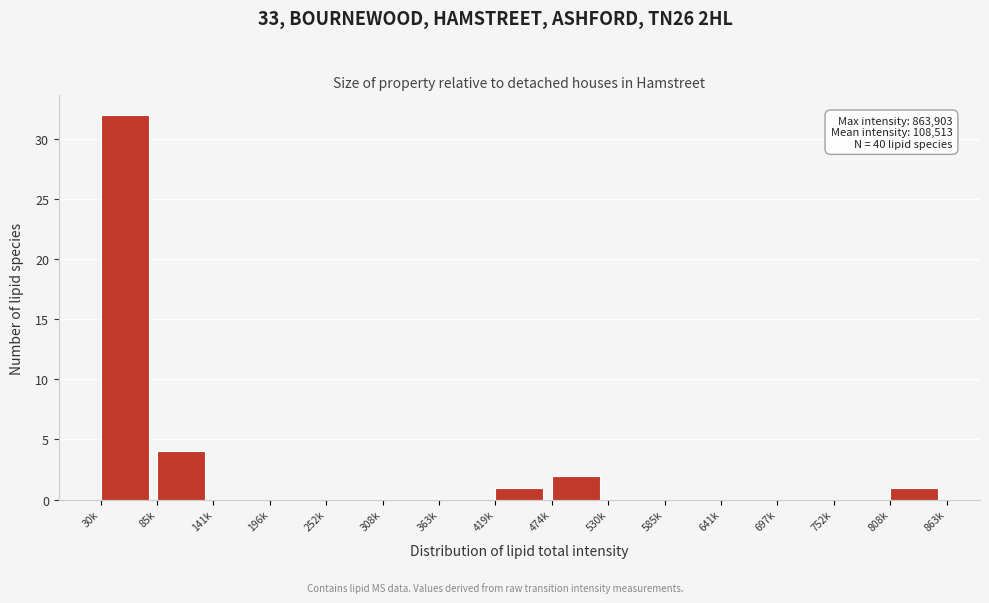

Reading left to right, list all the values displayed in this chart.

30k=32	85k=4	141k=0	196k=0	252k=0	308k=0	363k=0	419k=1	474k=2	530k=0	585k=0	641k=0	697k=0	752k=0	808k=1